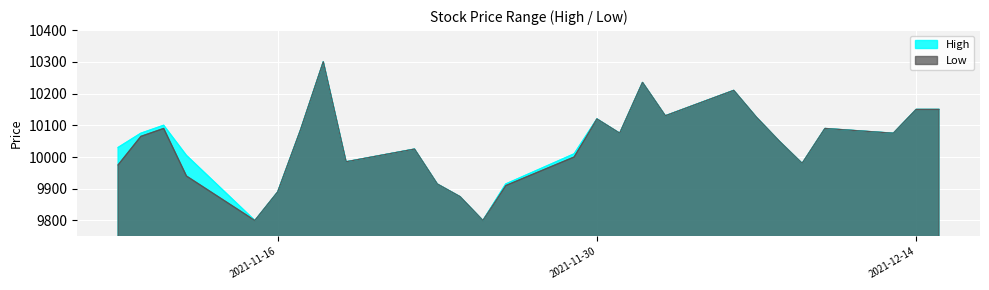

At which category does High reach its first local peak?

2021-11-11